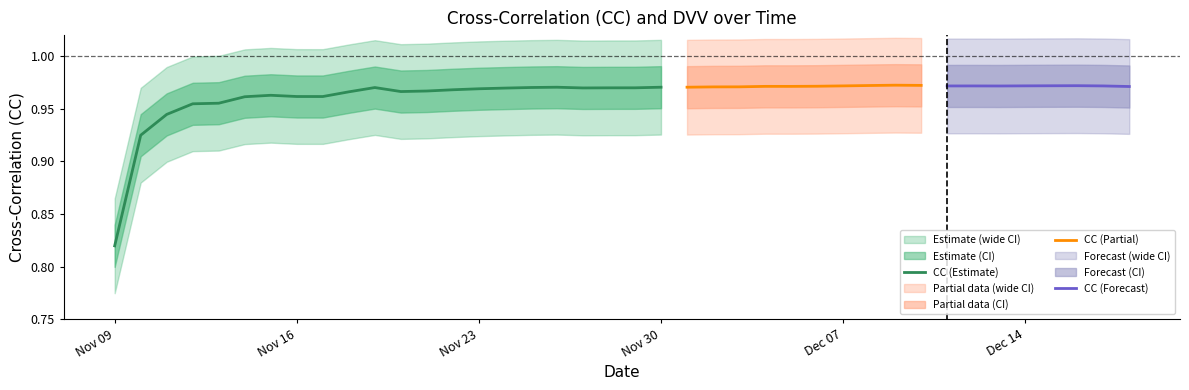

Where is CC (Estimate) nearest to the value 0?

Nov 09